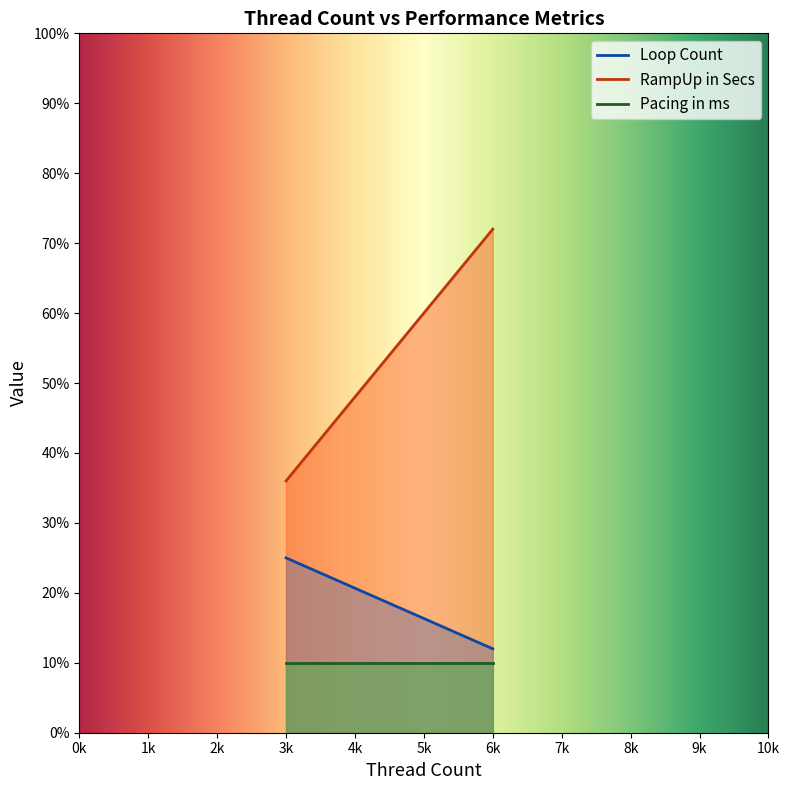

Which category has the highest value in the Loop Count series?

3